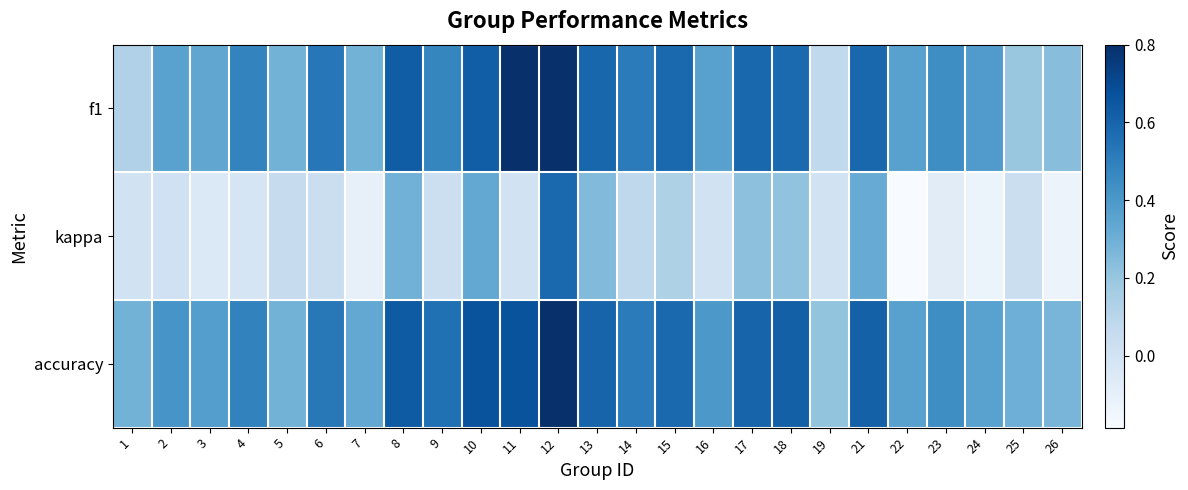

Reading left to right, list all the values displayed in this chart.

f1: 1=0.1	2=0.4	3=0.3	4=0.5	5=0.3	6=0.5	7=0.3	8=0.6	9=0.5	10=0.6	11=0.8	12=0.8	13=0.6	14=0.5	15=0.6	16=0.4	17=0.6	18=0.6	19=0.1	21=0.6	22=0.4	23=0.4	24=0.4	25=0.2	26=0.2
kappa: 1=0.0	2=0.0	3=-0.0	4=-0.0	5=0.1	6=0.0	7=-0.1	8=0.3	9=0.0	10=0.3	11=0.0	12=0.6	13=0.2	14=0.1	15=0.1	16=0.0	17=0.2	18=0.2	19=0.0	21=0.3	22=-0.2	23=-0.1	24=-0.1	25=0.0	26=-0.1
accuracy: 1=0.3	2=0.4	3=0.4	4=0.5	5=0.3	6=0.5	7=0.3	8=0.6	9=0.6	10=0.7	11=0.7	12=0.8	13=0.6	14=0.5	15=0.6	16=0.4	17=0.6	18=0.6	19=0.2	21=0.6	22=0.4	23=0.4	24=0.4	25=0.3	26=0.3